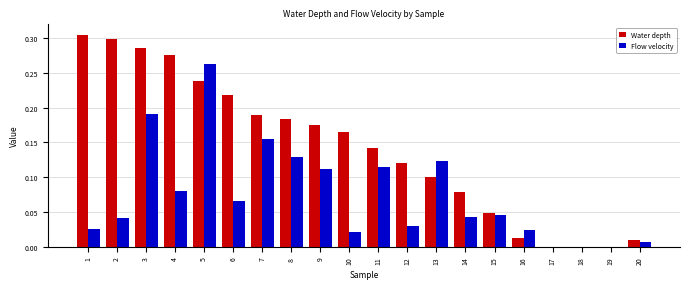

The value of Water depth at 16 is 0.0. True or false?

True